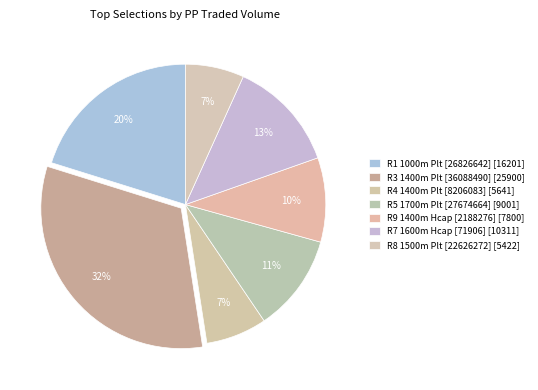

To the nearest percent, what is the difference between the largest and smallest slice percentages?

26%